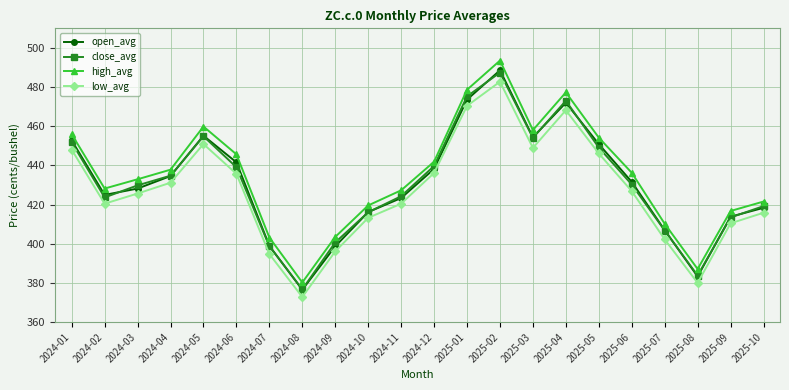

What is the highest value of the open_avg series?

488.6